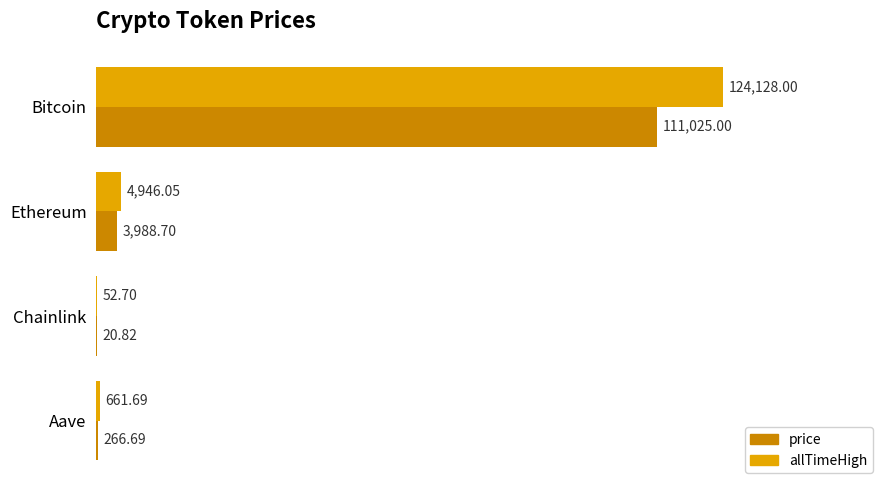

What is the sum of all price values?

115301.2